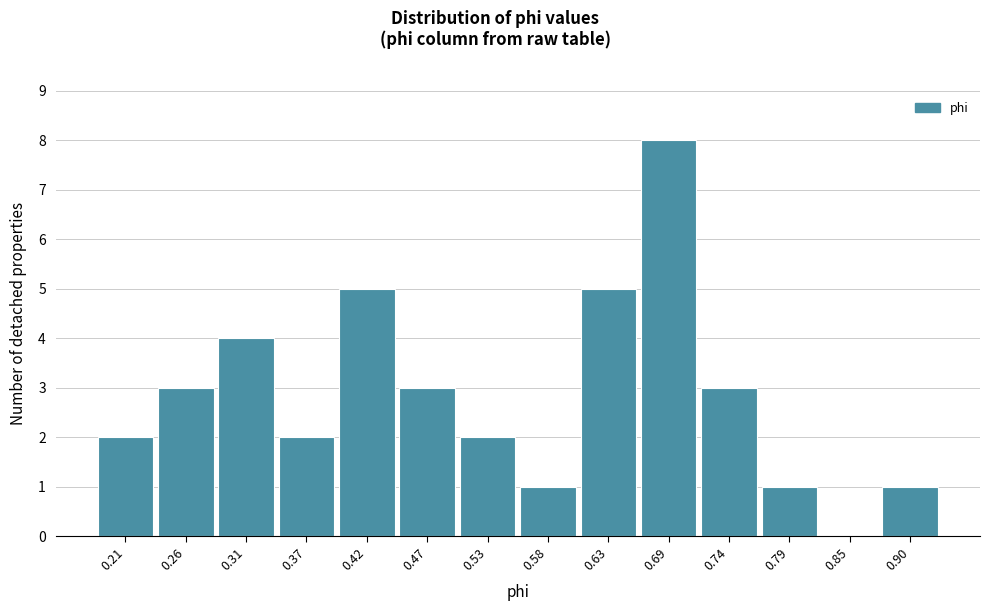

Reading right to left, extract all data points from this chart.

0.90=1	0.85=0	0.79=1	0.74=3	0.69=8	0.63=5	0.58=1	0.53=2	0.47=3	0.42=5	0.37=2	0.31=4	0.26=3	0.21=2